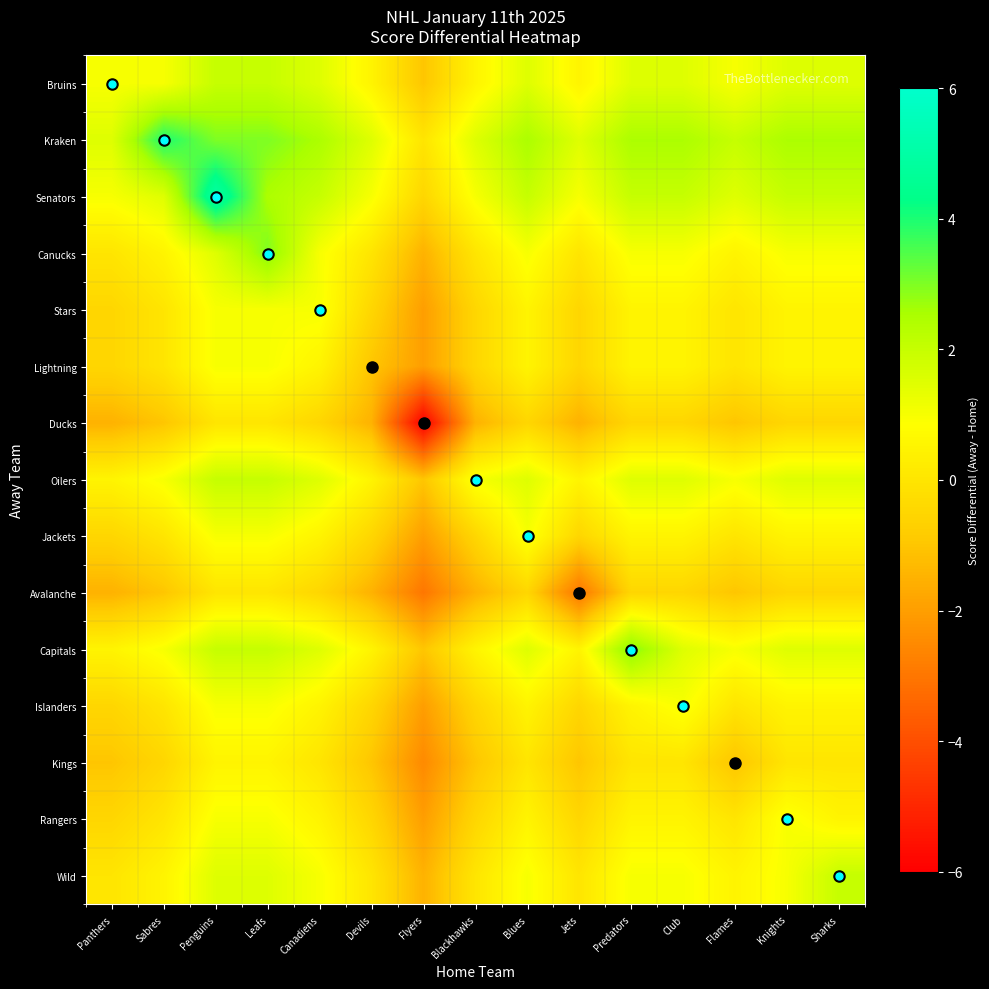

Which label corresponds to the largest value in the chart?

Penguins